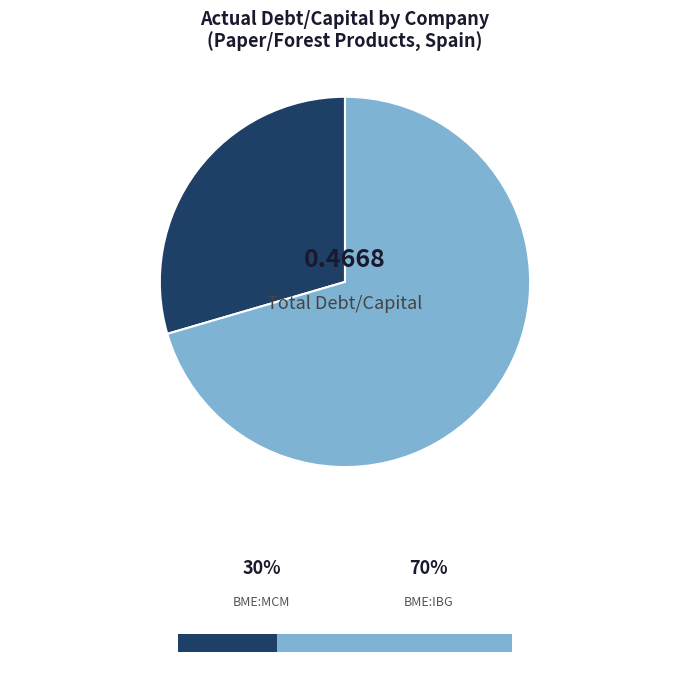

Is there a majority slice in this chart?

Yes